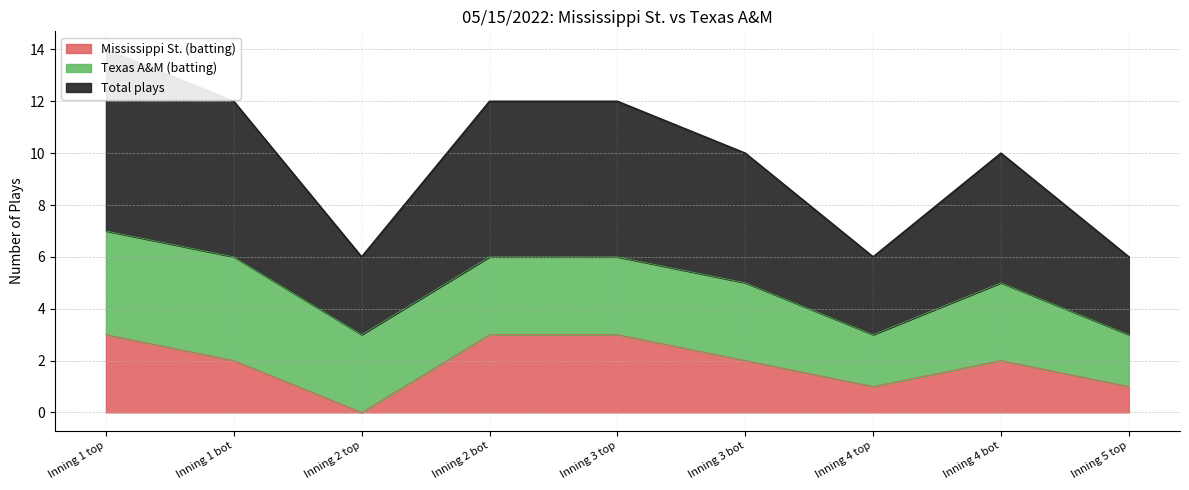

Where does the Total plays series first go above 5?

Inning 1 top